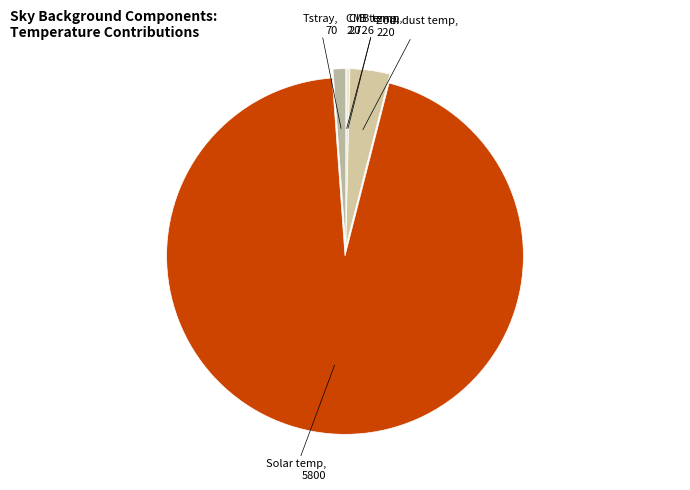

Which category has the biggest portion of the pie?

Solar temp